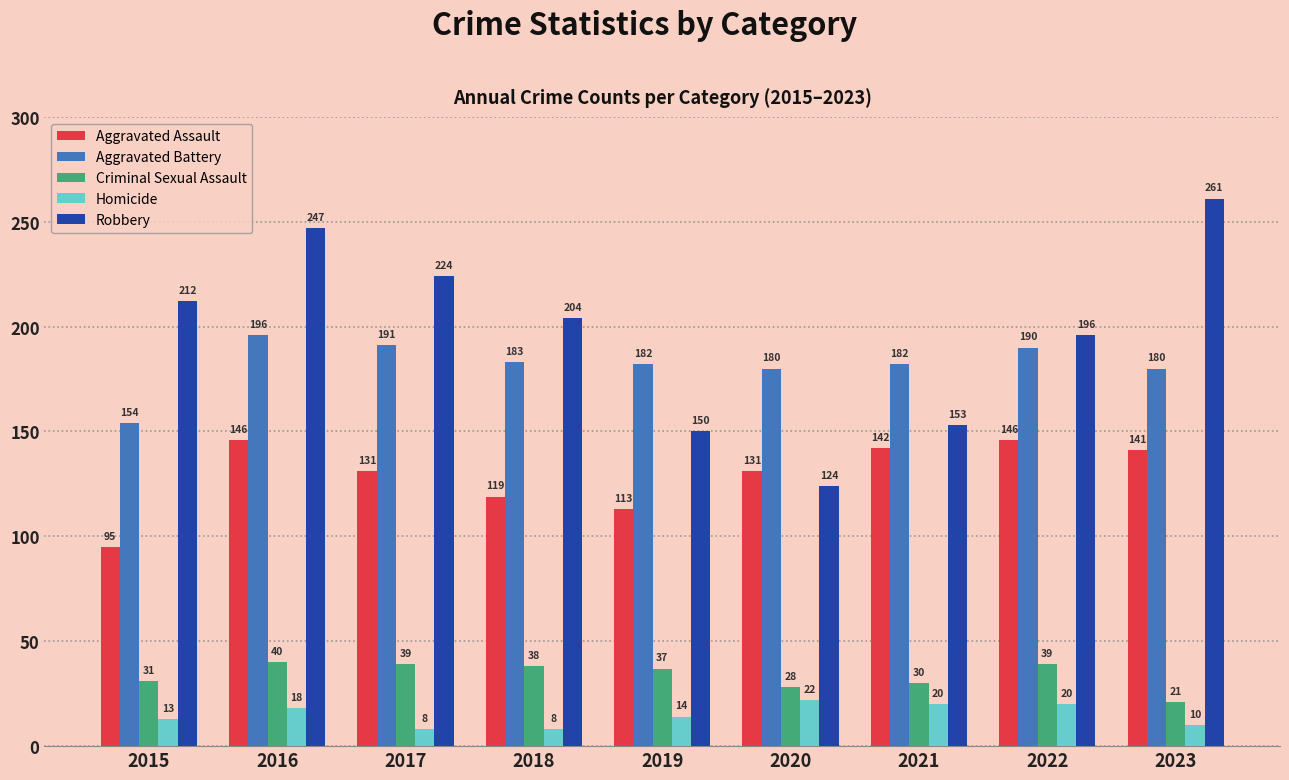

What is the approximate value of Aggravated Assault at 2015, to the nearest 10?

100